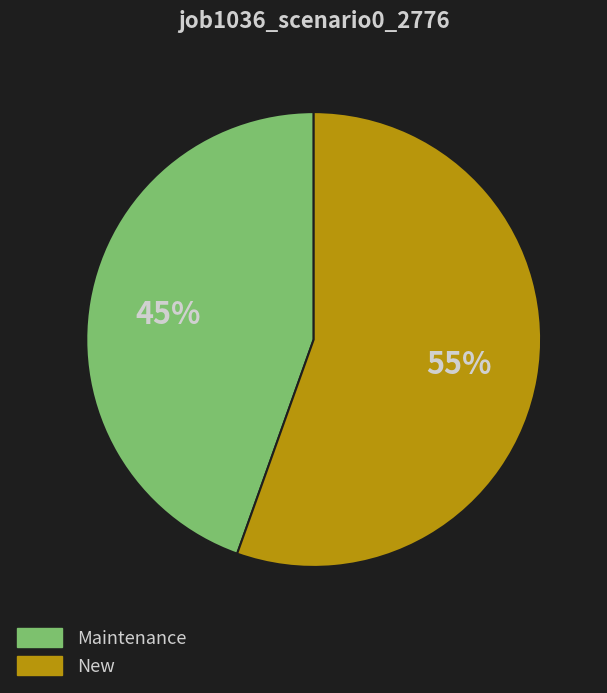

Is it true that Maintenance is 59% of the pie?

False